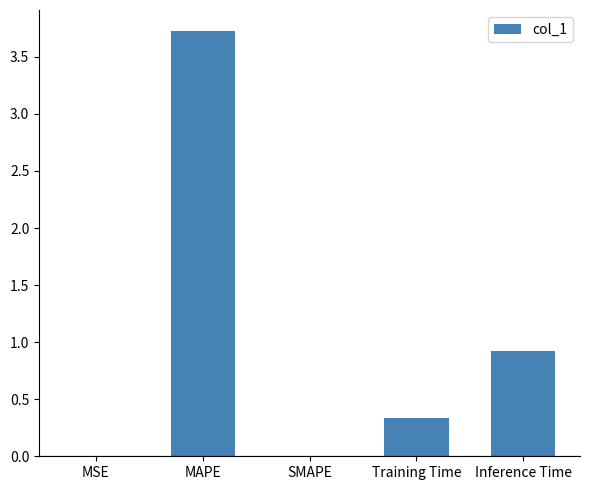

What is the sum of the values at SMAPE and Training Time?

0.3